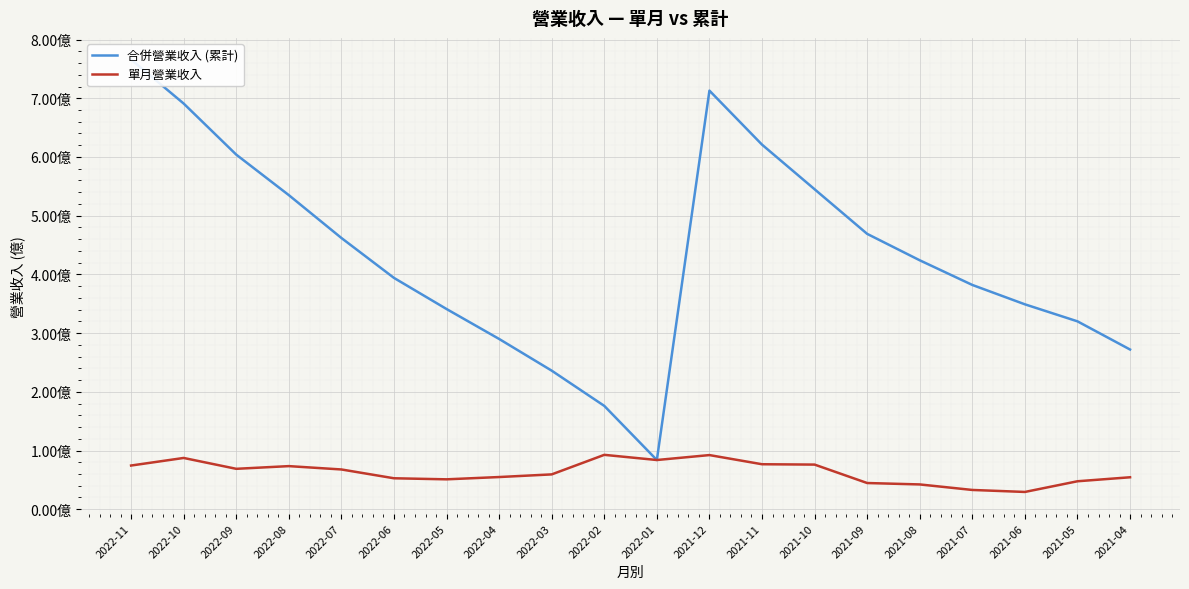

At how many categories does at least one series exceed 7?

2